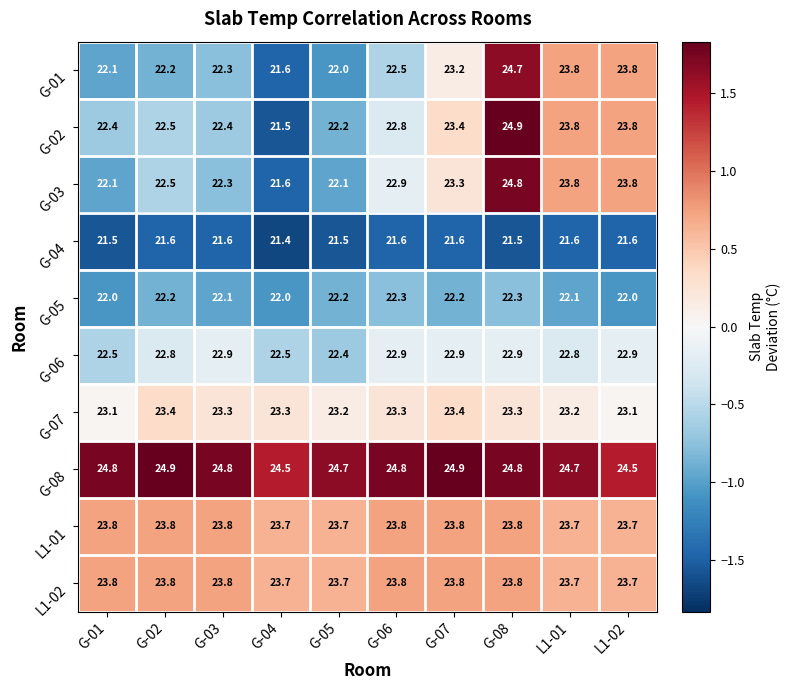

What is the total value across all series at G-01?

228.1